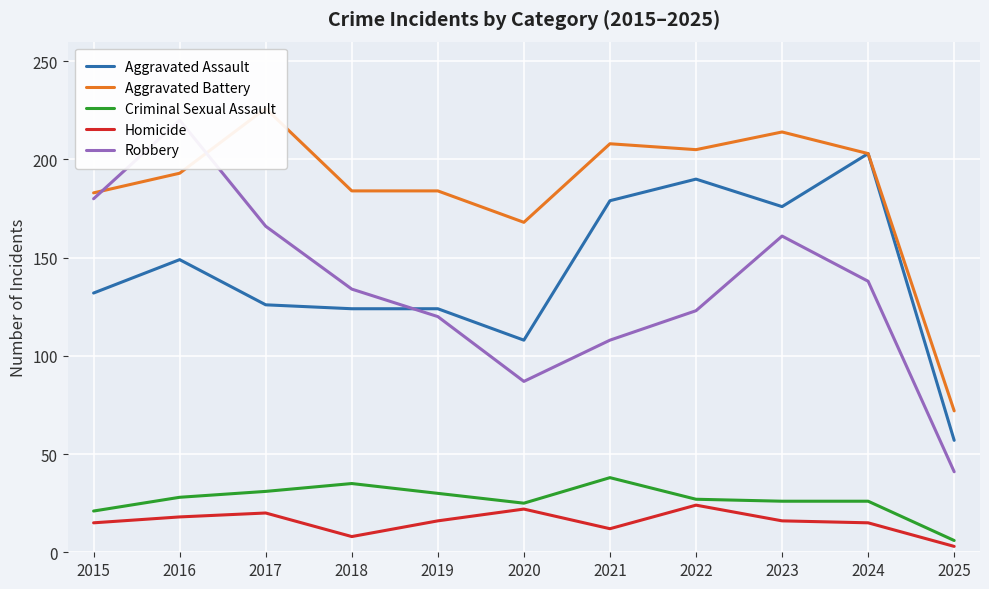

What is the difference between the highest and lowest values at 2023?

198